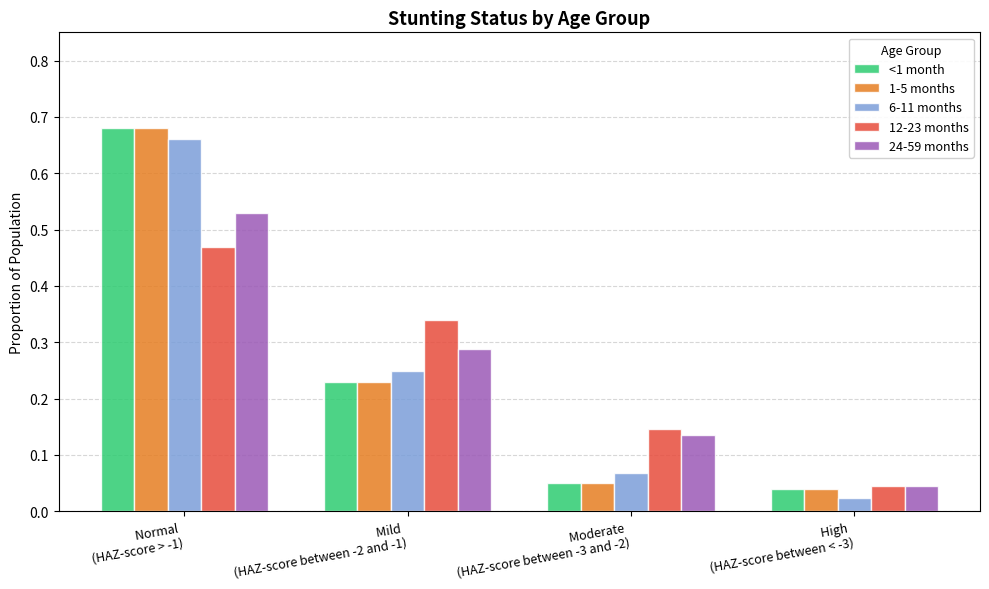

At which label is 1-5 months closest to 0?

High 
(HAZ-score between < -3)